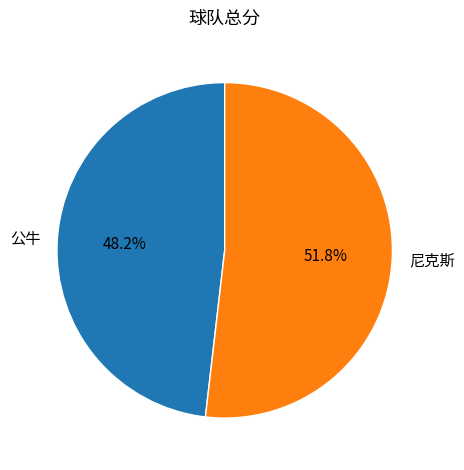

True or false: 公牛 accounts for 62% of the total.

False